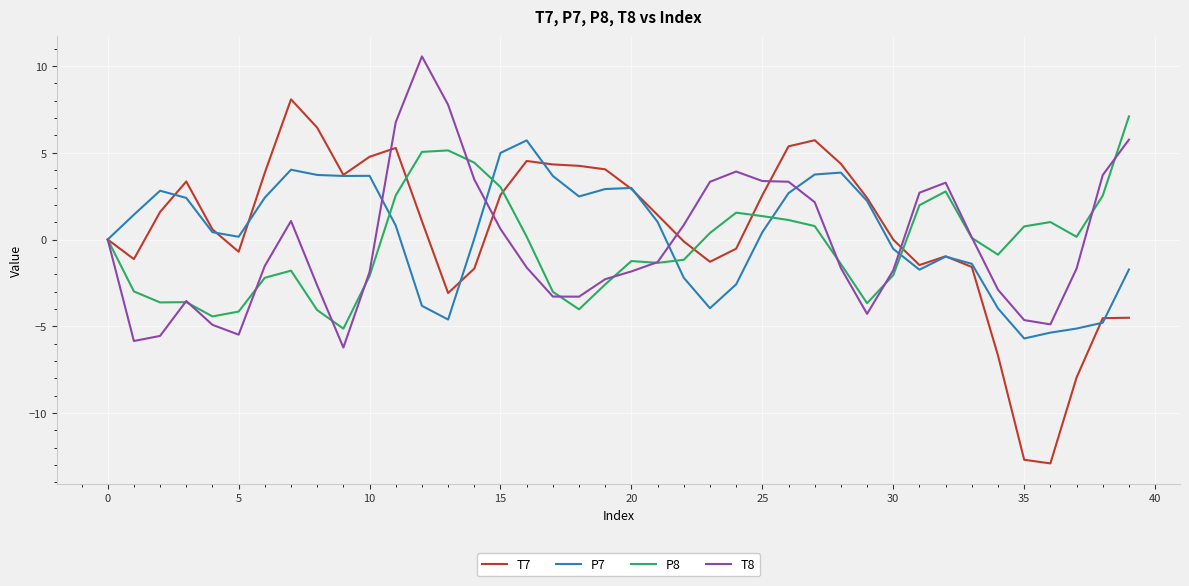

What is the difference between the maximum and second lowest values in the T7 series?

20.8